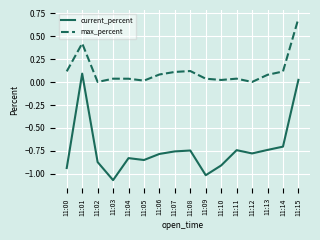

At which category is the sum across all series the highest?

11:15